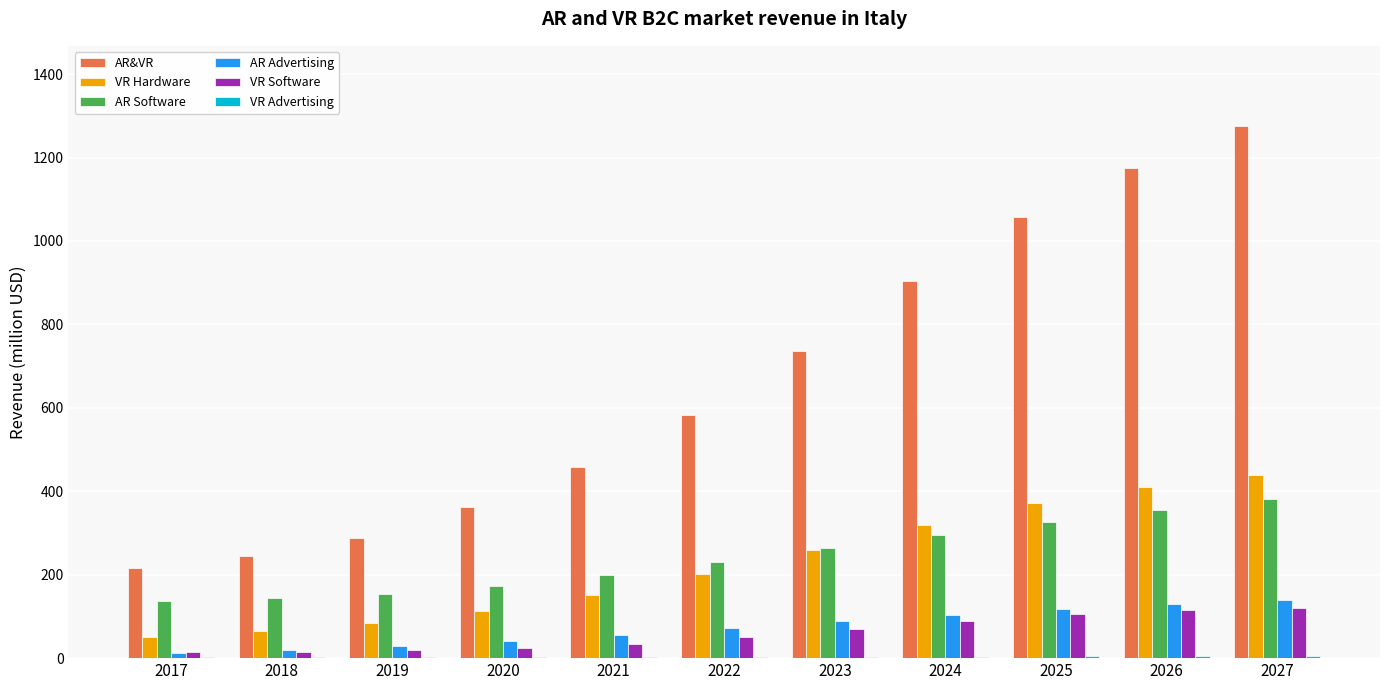

At which category does the chart reach its peak across all series?

2027